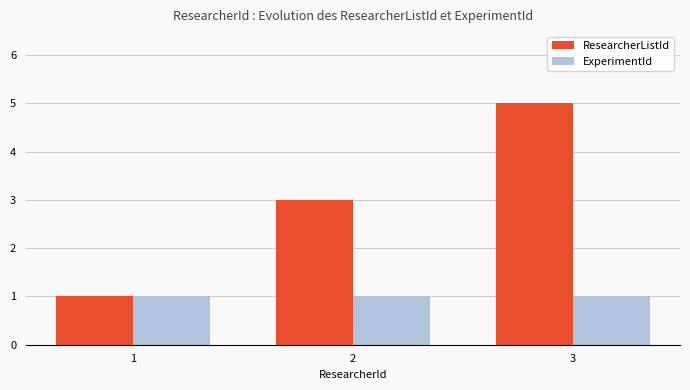

Reading right to left, what are all the values shown in this chart?

ResearcherListId: 3=5	2=3	1=1
ExperimentId: 3=1	2=1	1=1